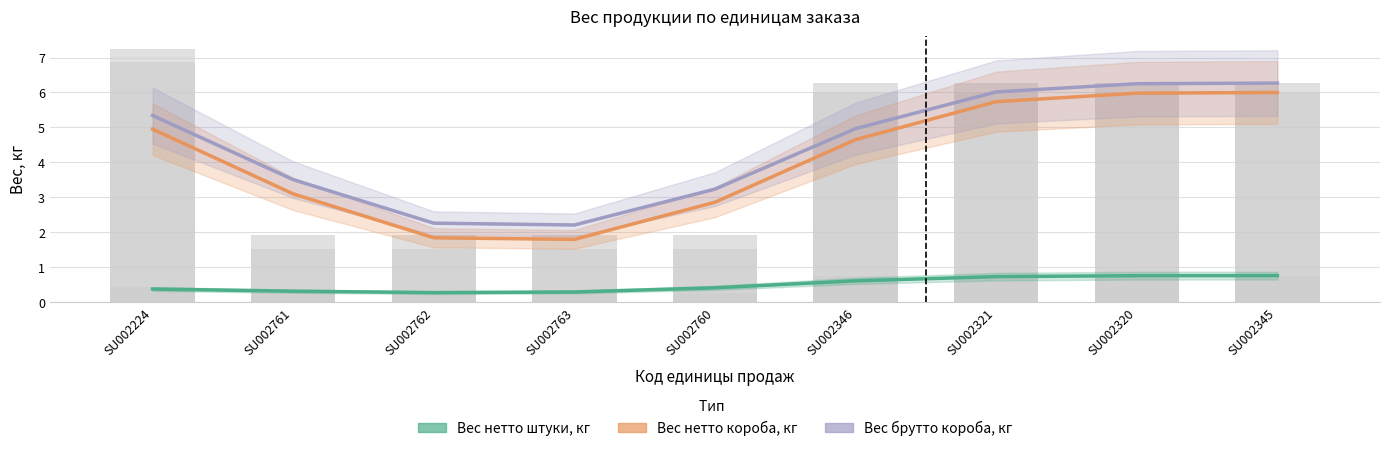

Is the value of Вес брутто короба, кг at SU002224 greater than the value of Вес нетто короба, кг at SU002346?

Yes